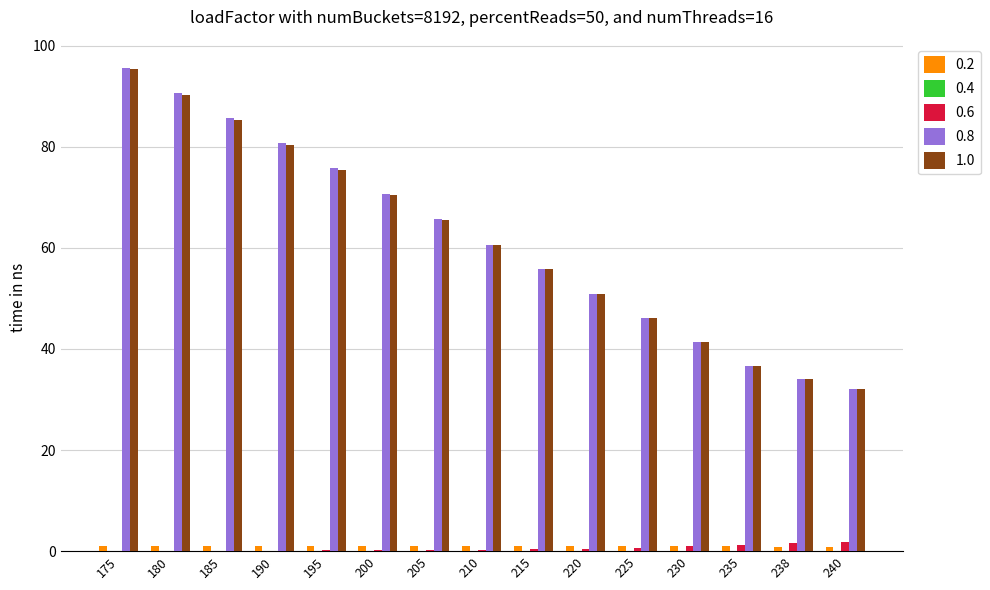

Which category has the highest value across all series?

175